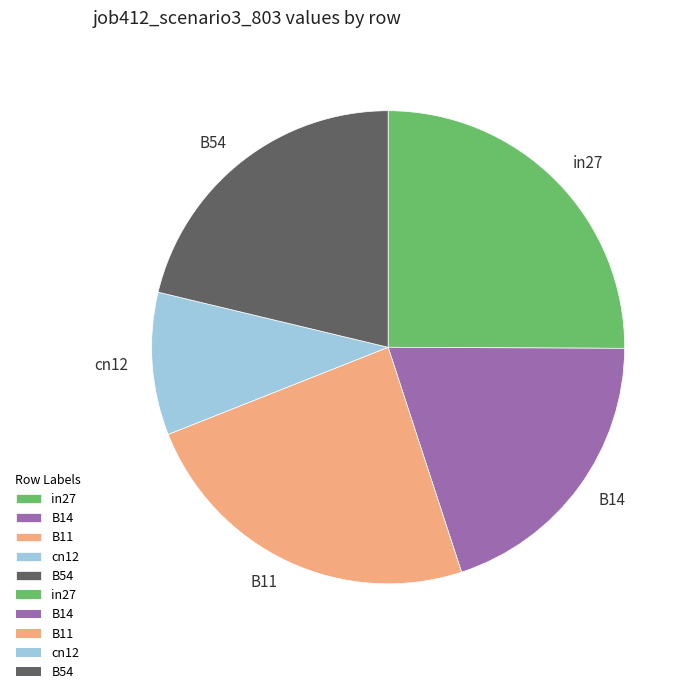

Does cn12 account for over 50% of the chart?

No